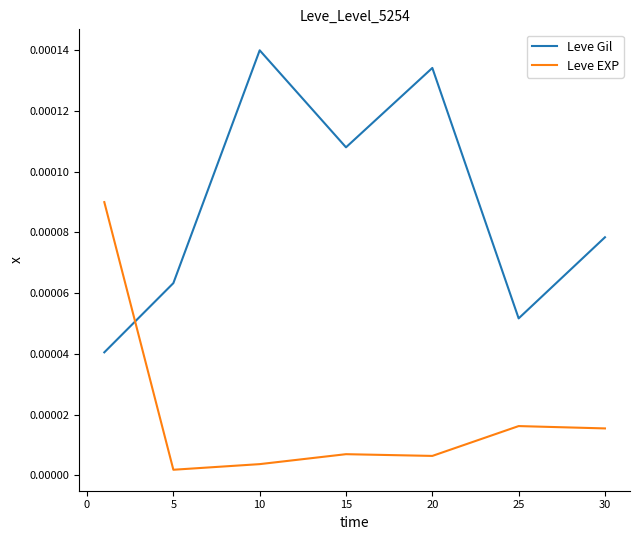

How many intersections are there between Leve EXP and Leve Gil?

1